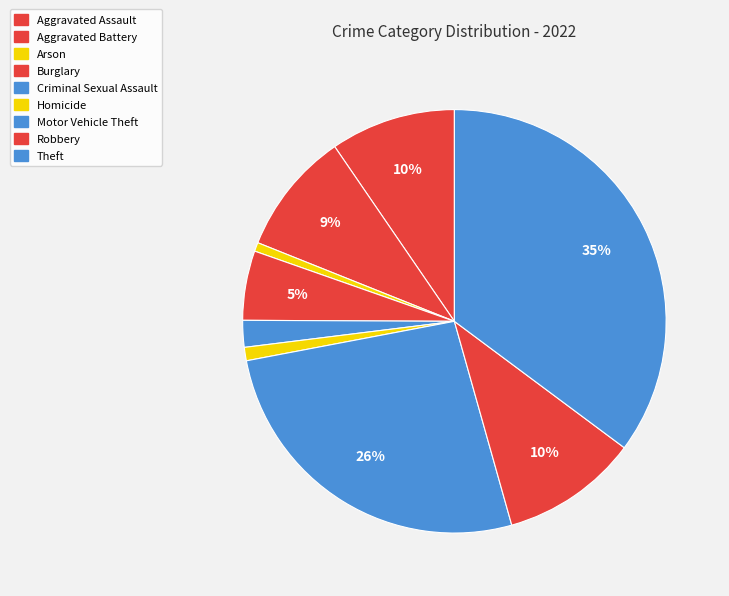

How many slices are in this pie chart?

9